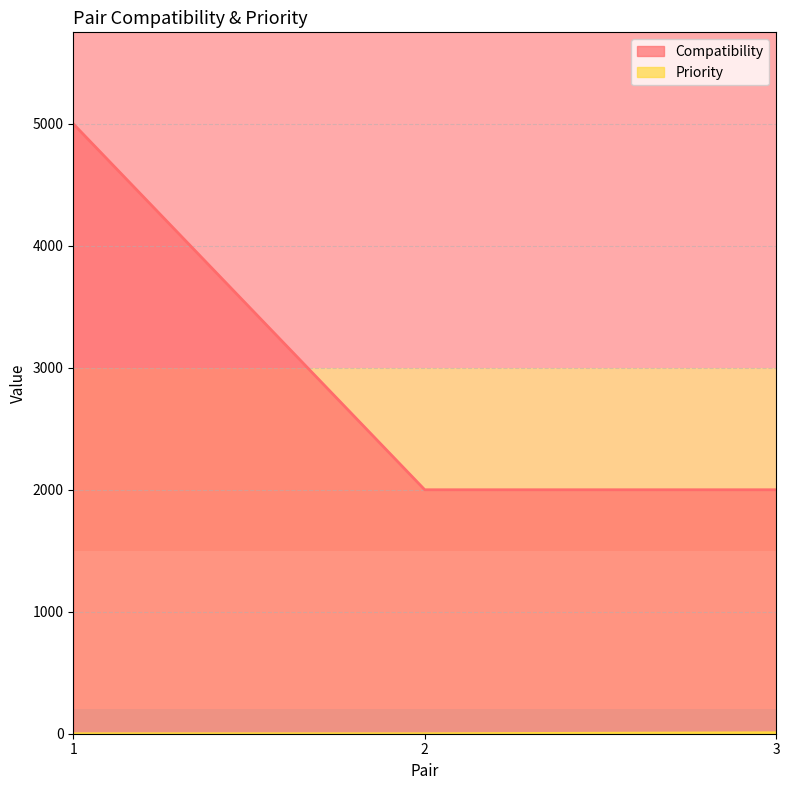

Is it true that Priority equals 0 at 2?

True